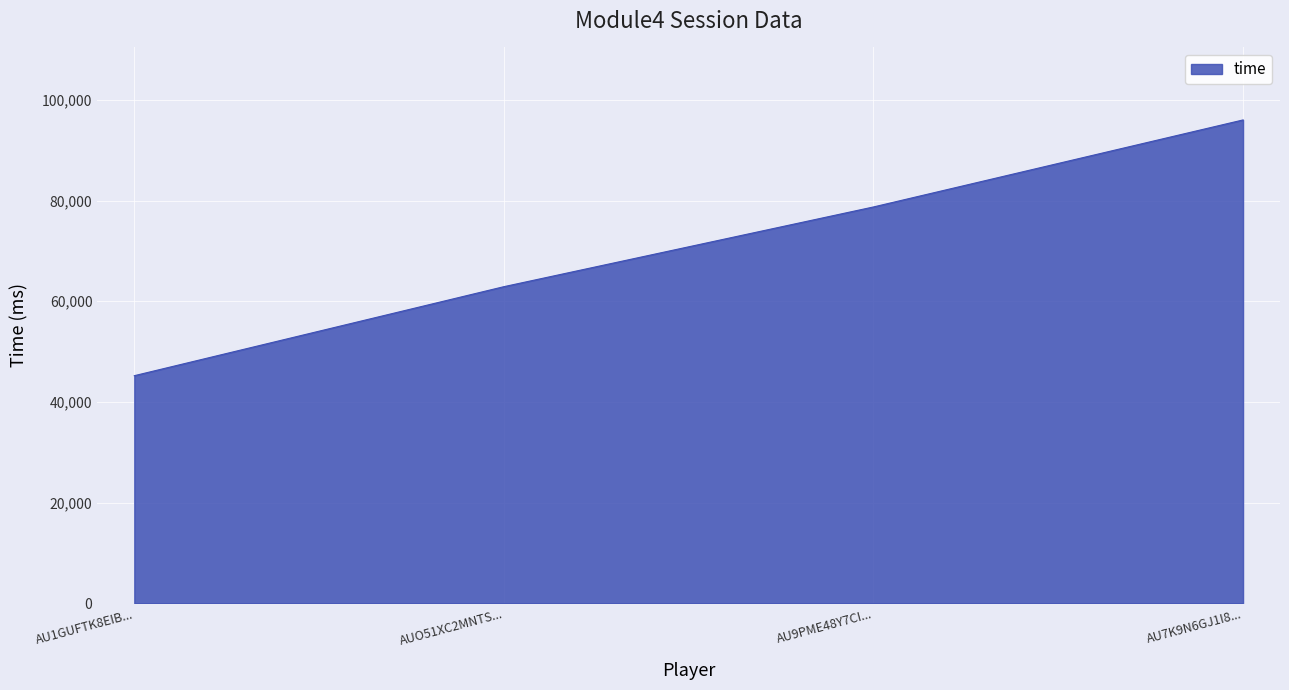

Approximately how many times larger is the value at AU7K9N6GJ1I8... compared to AUO51XC2MNTS...?

1.5